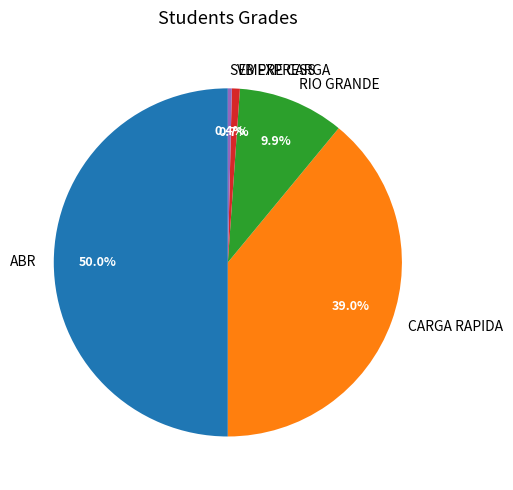

To the nearest percent, what is the average slice percentage?

20%